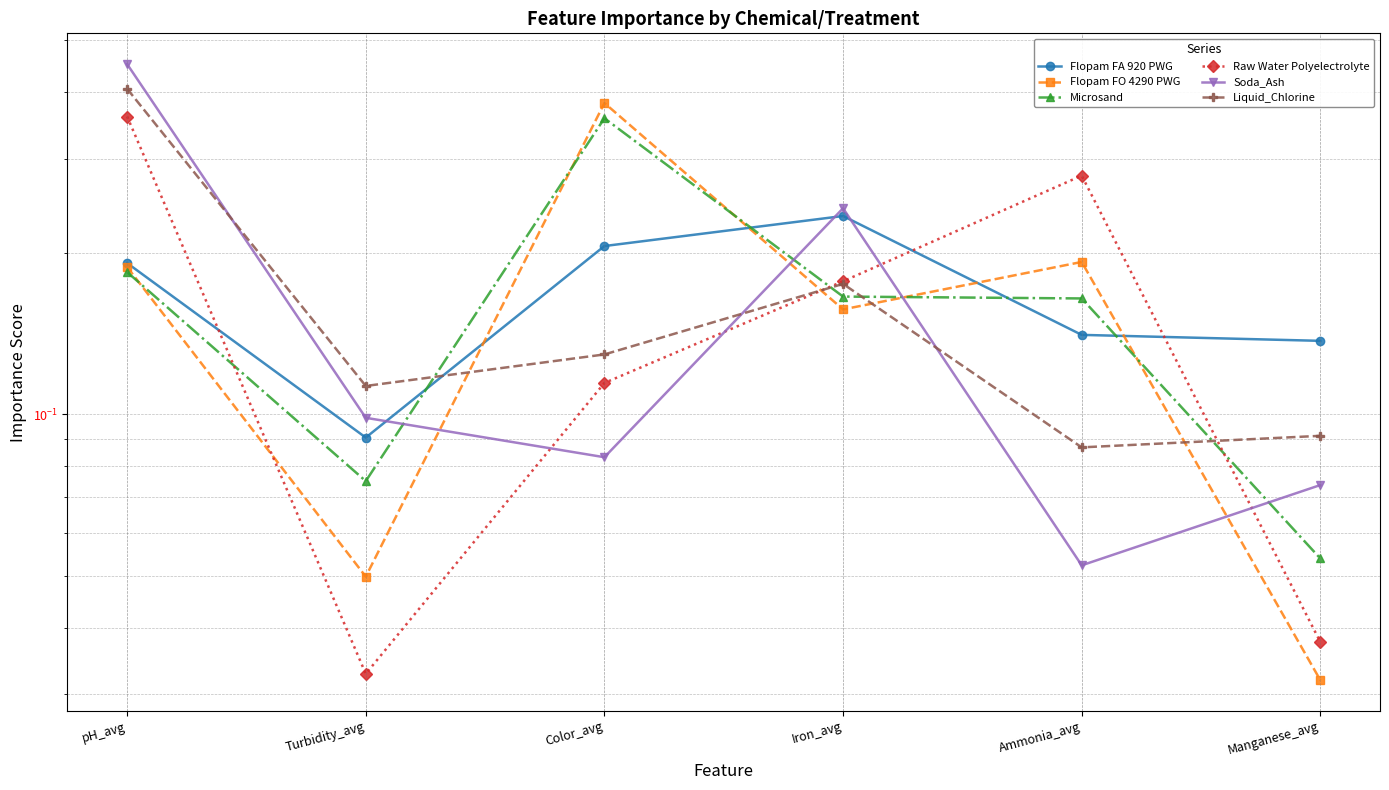

Where is the first local minimum for Flopam FA 920 PWG?

Turbidity_avg